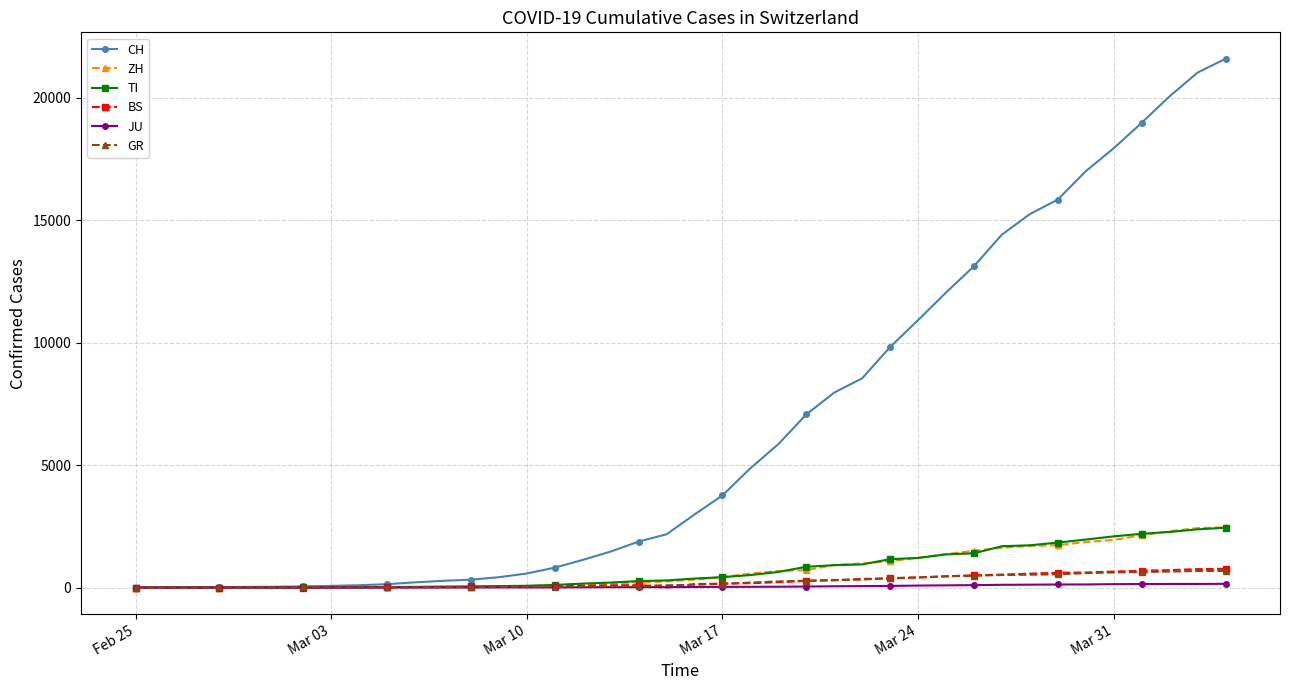

At how many categories does at least one series exceed 17250?

5